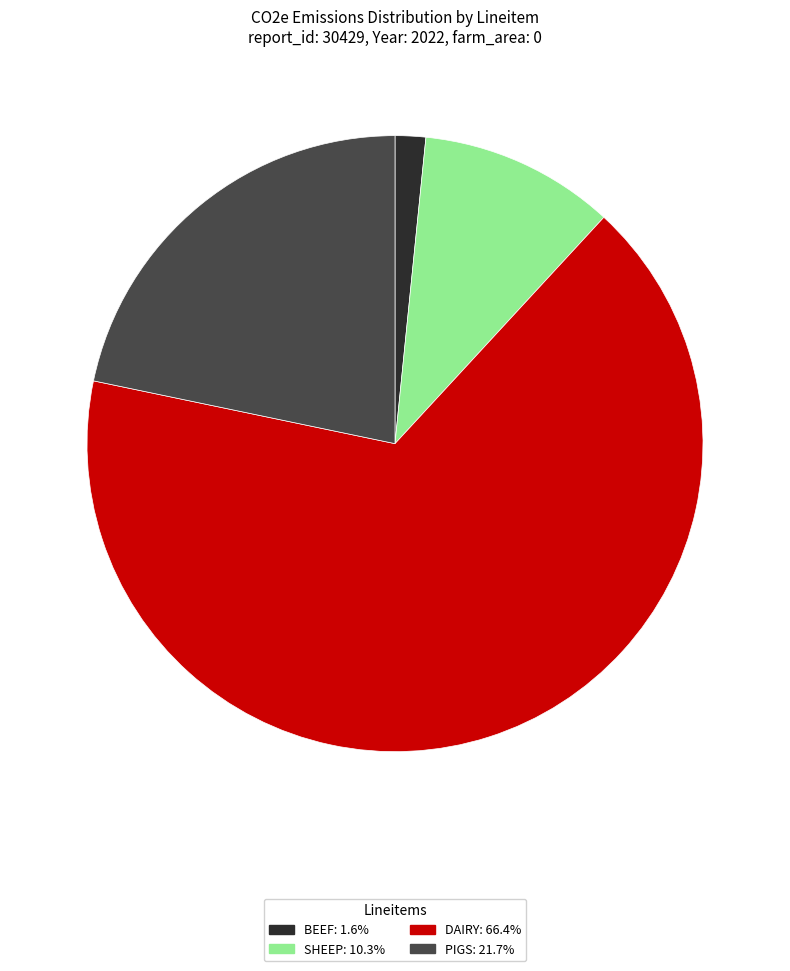

What is the ratio of the value at DAIRY: 66.4% to the value at BEEF: 1.6%?

41.4